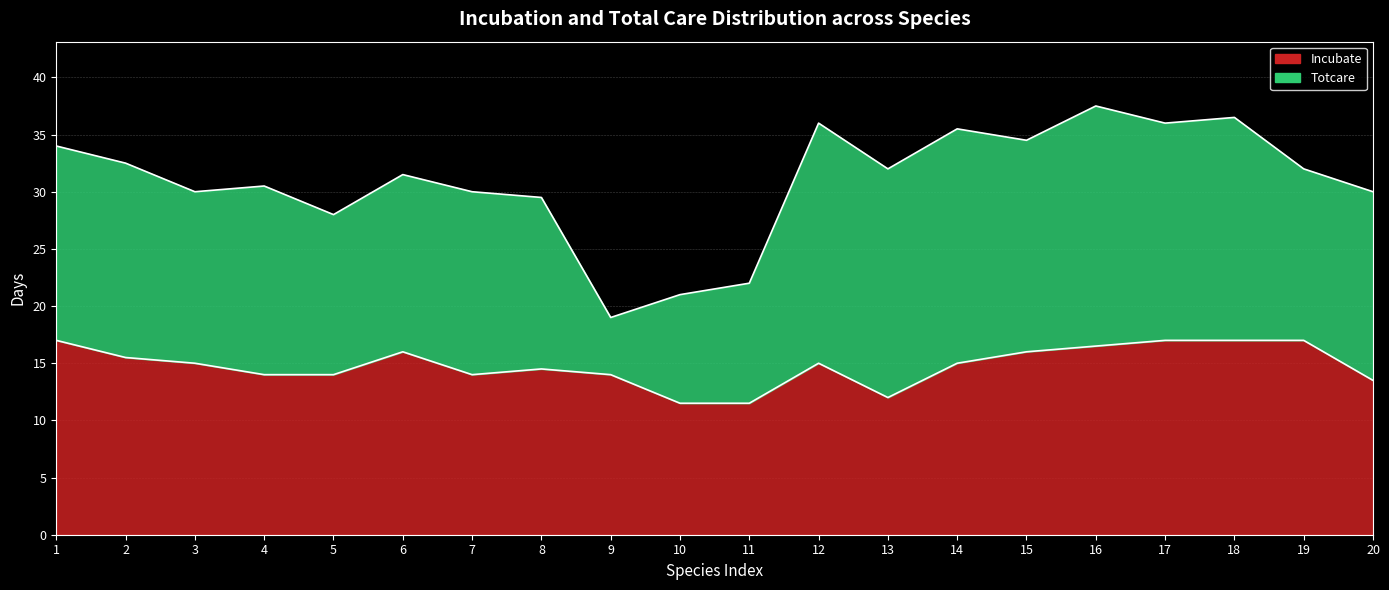

What is the total value across all series at 14?

50.5